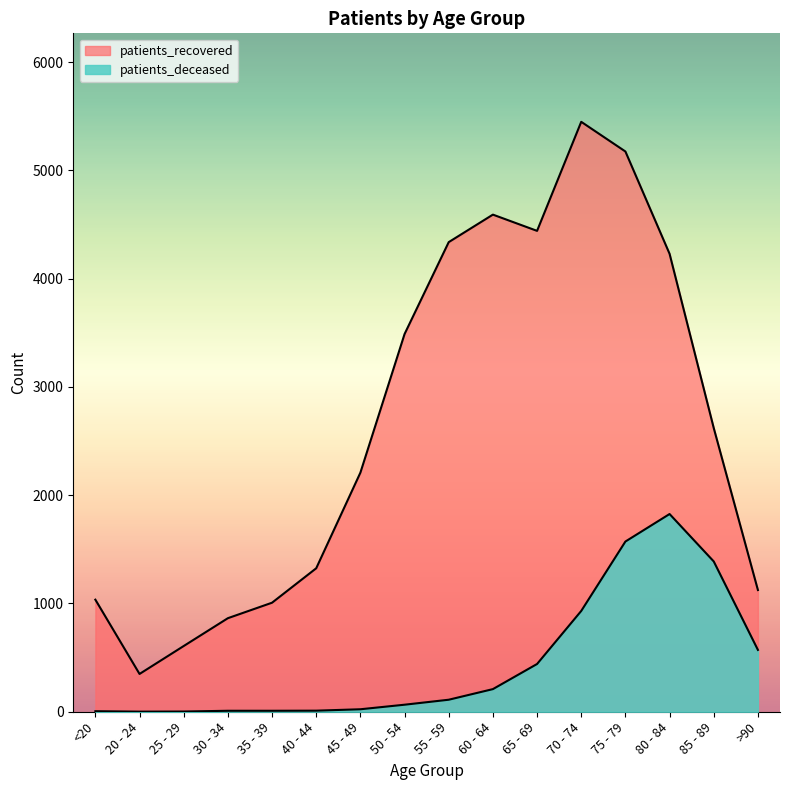

What is the sum of the patients_deceased values at 30 - 34 and 75 - 79?

1581